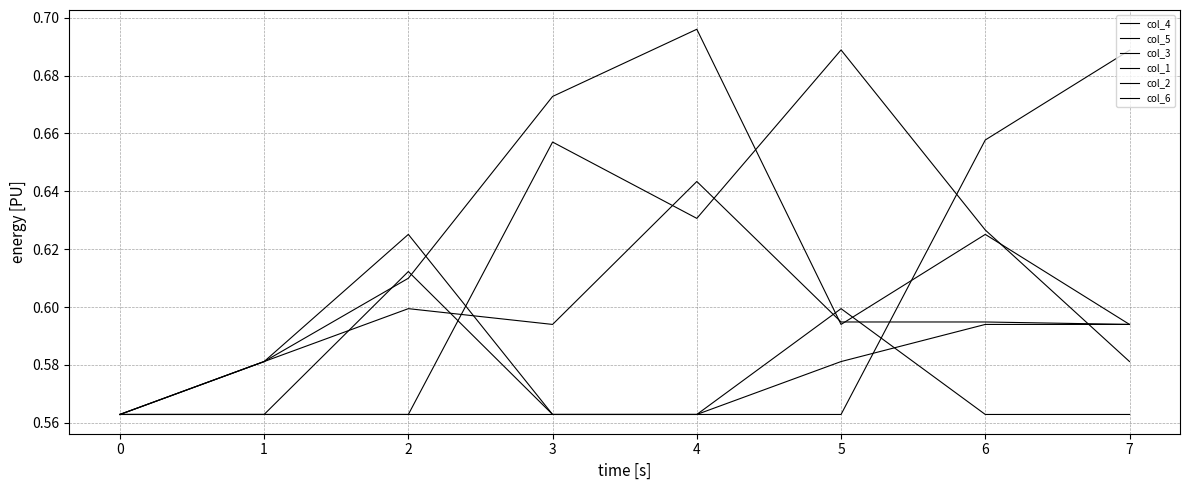

Does the chart have visible grid lines?

Yes